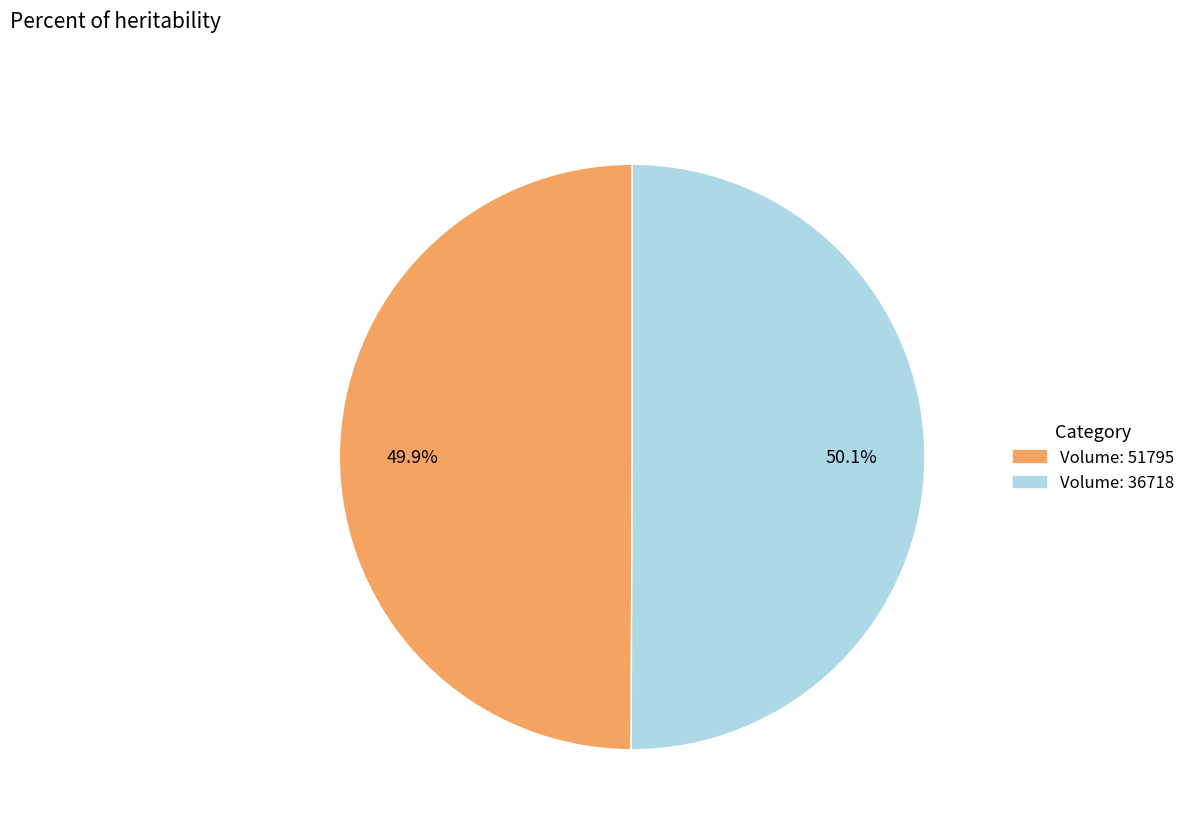

Is there any slice that represents more than half of the pie?

Yes